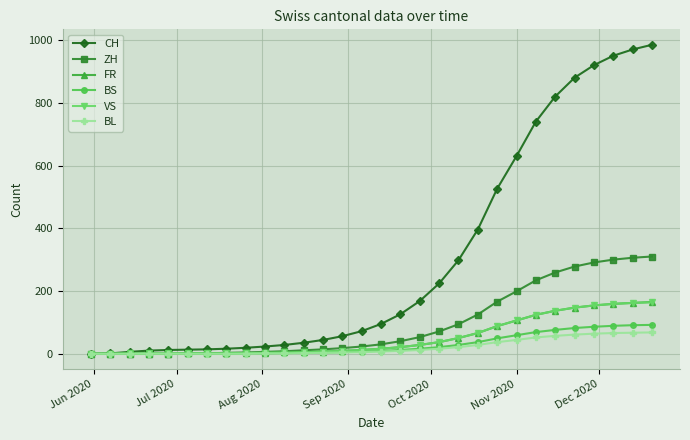

What is the average value of the VS series?

50